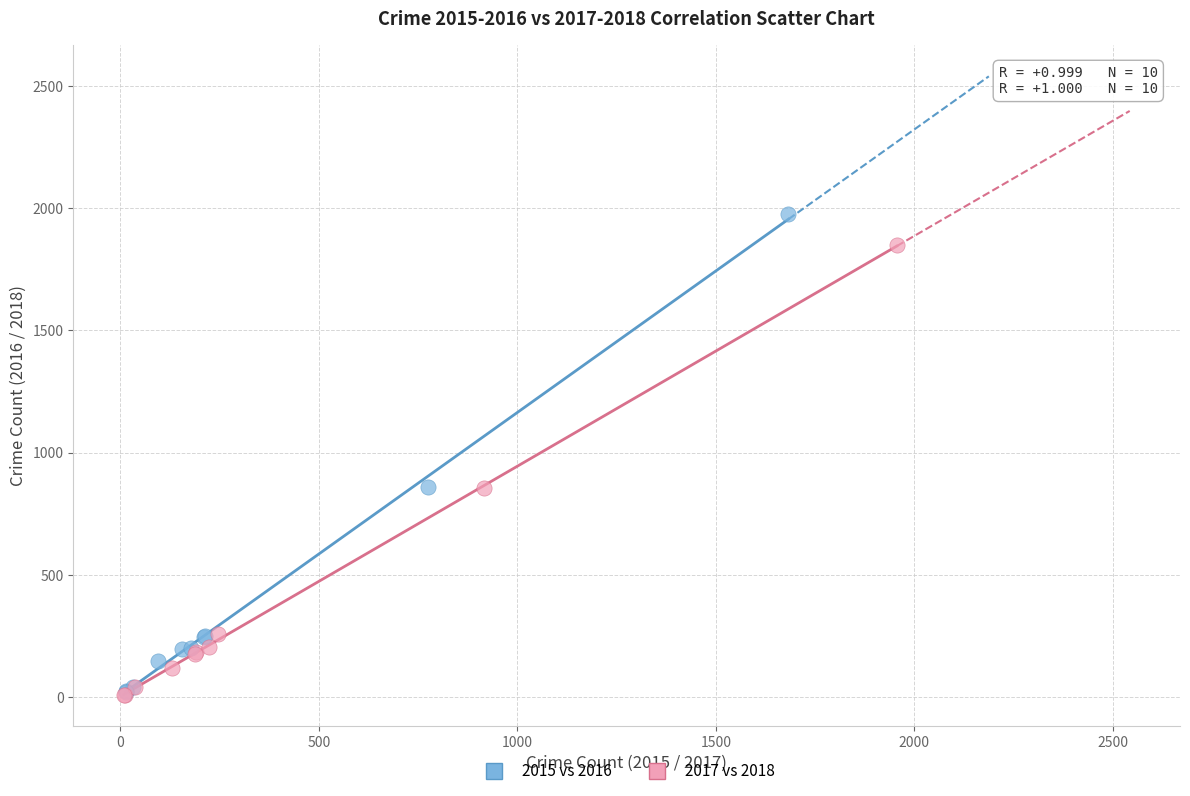

Which series contains the highest Y value?

2015 vs 2016